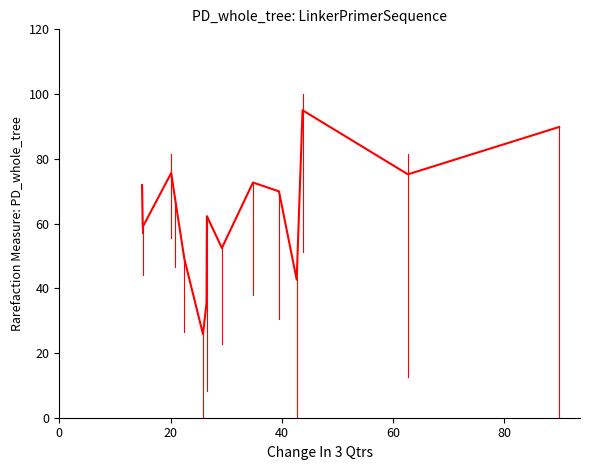

What is the smallest value displayed?

25.8